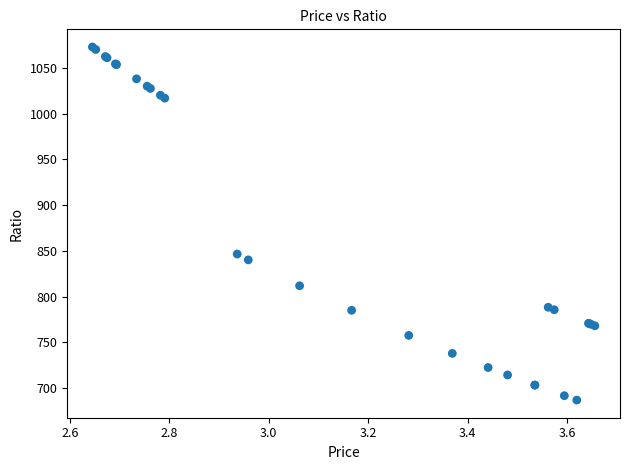

What Y value in the scatter plot is closest to 879?

846.4